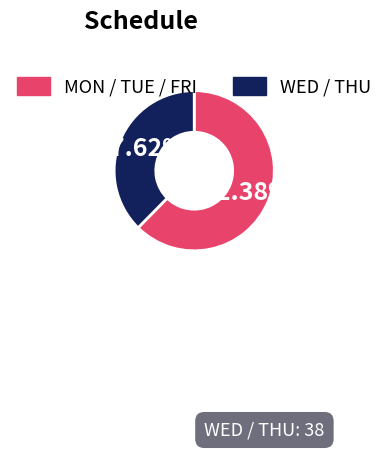

Does any single category account for the majority?

Yes